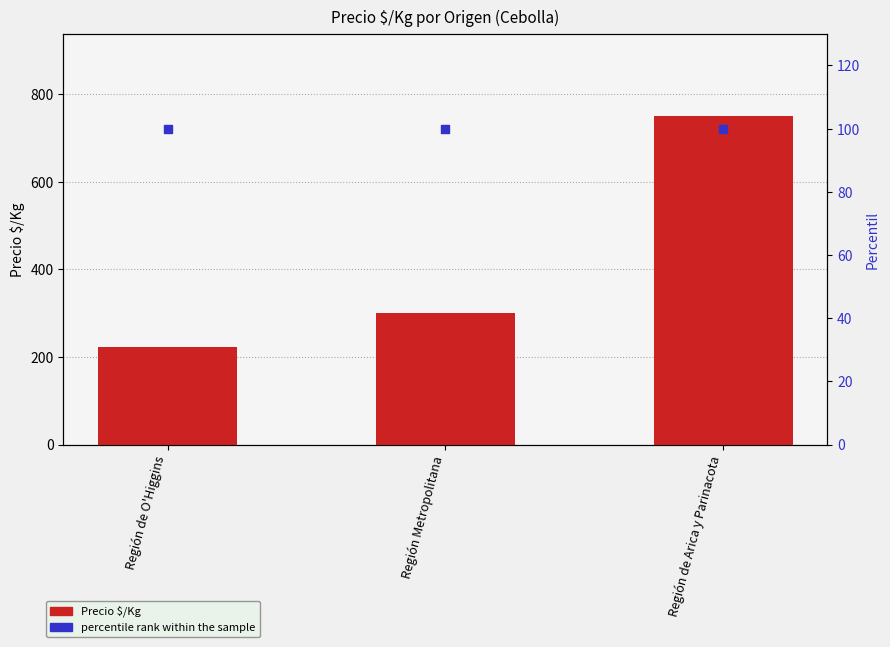

At which category is the sum across all series the highest?

Región de Arica y Parinacota